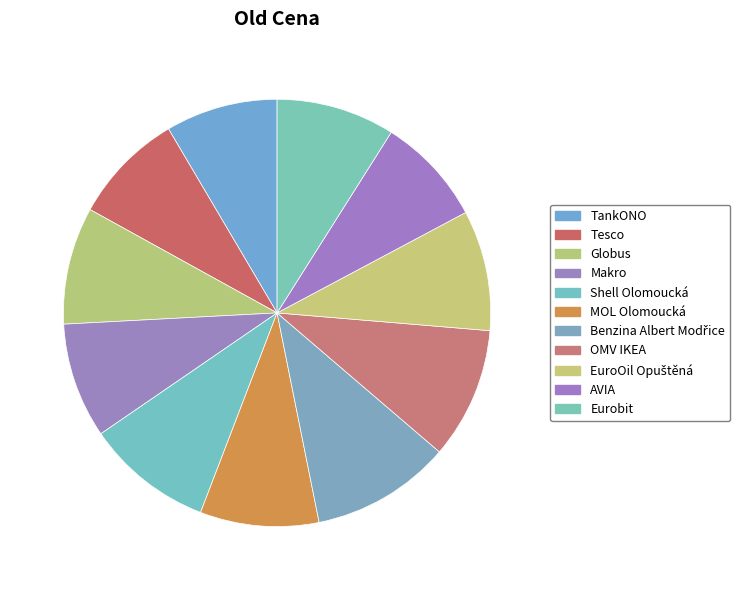

Is TankONO the majority of the pie?

No